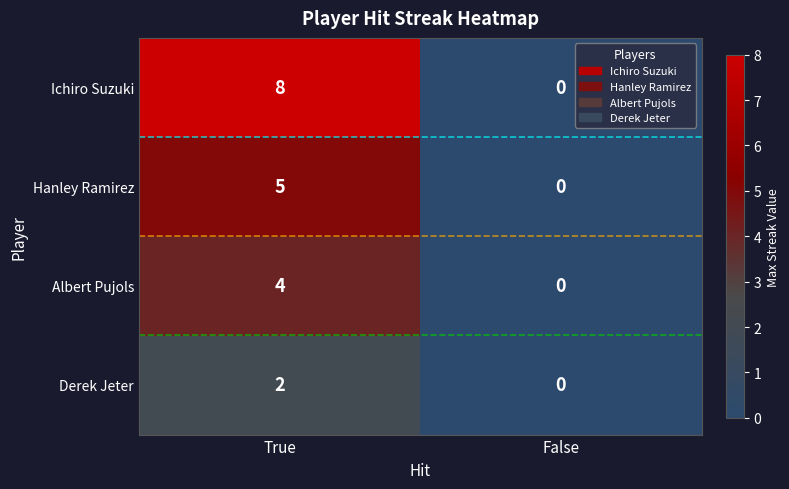

Reading right to left, extract all data points from this chart.

Ichiro Suzuki: False=0	True=8
Hanley Ramirez: False=0	True=5
Albert Pujols: False=0	True=4
Derek Jeter: False=0	True=2